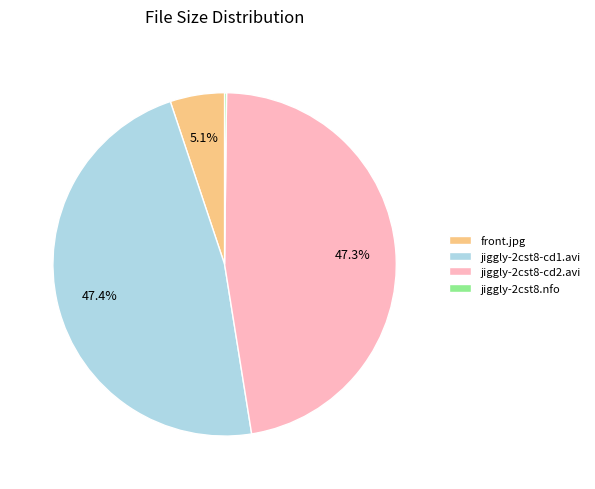

What is the ratio of the value at front.jpg to the value at jiggly-2cst8-cd2.avi?

0.1